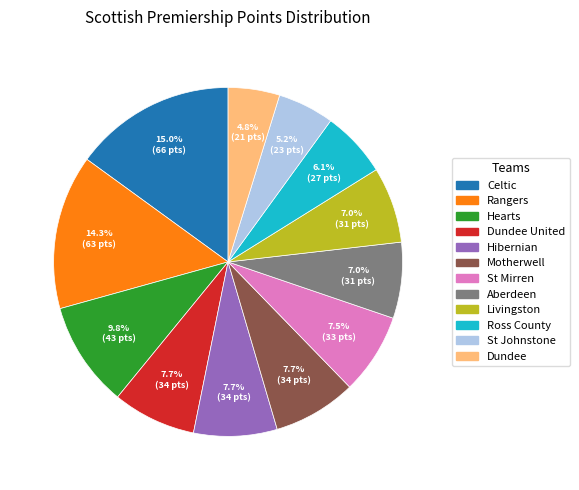

Is there any slice that represents more than half of the pie?

No